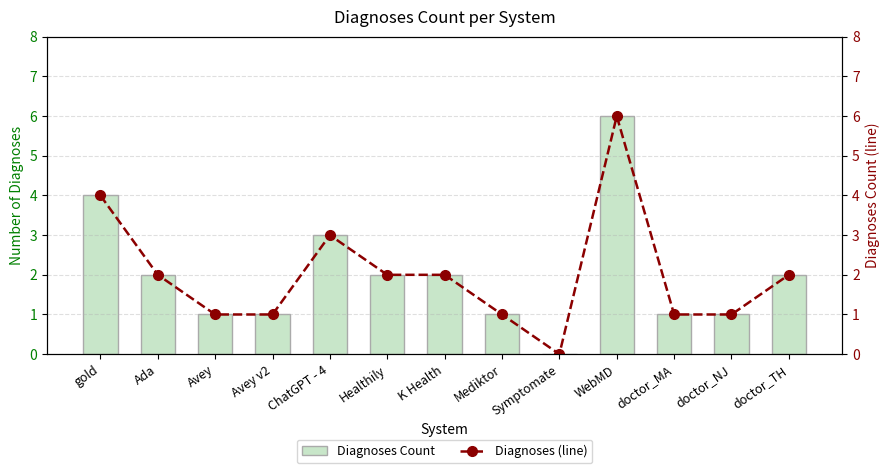

How many values in the Diagnoses Count series are below 2?

6